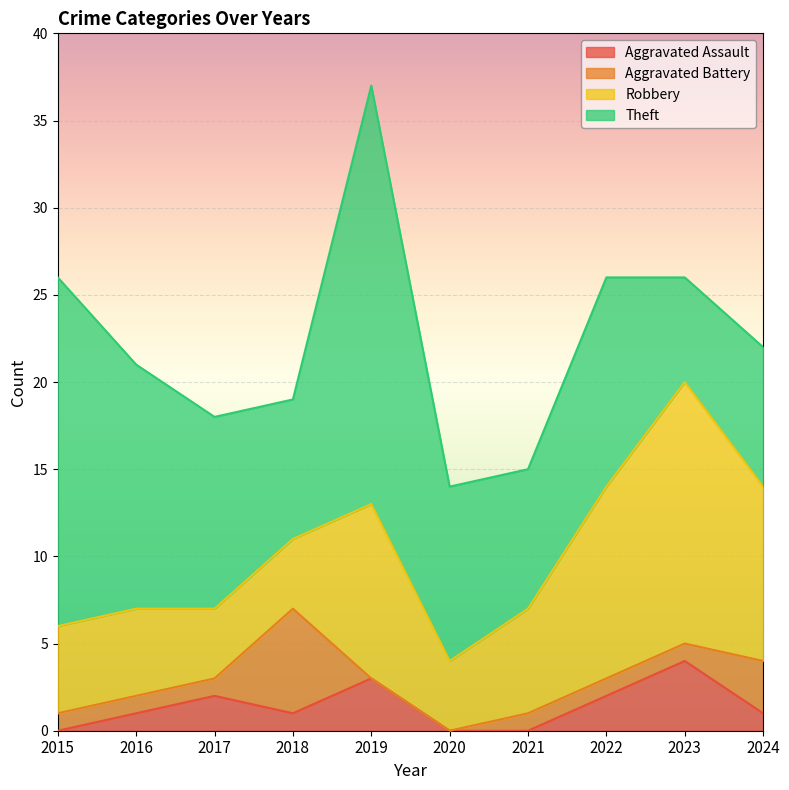

How many values in the Aggravated Assault series are below 1?

3